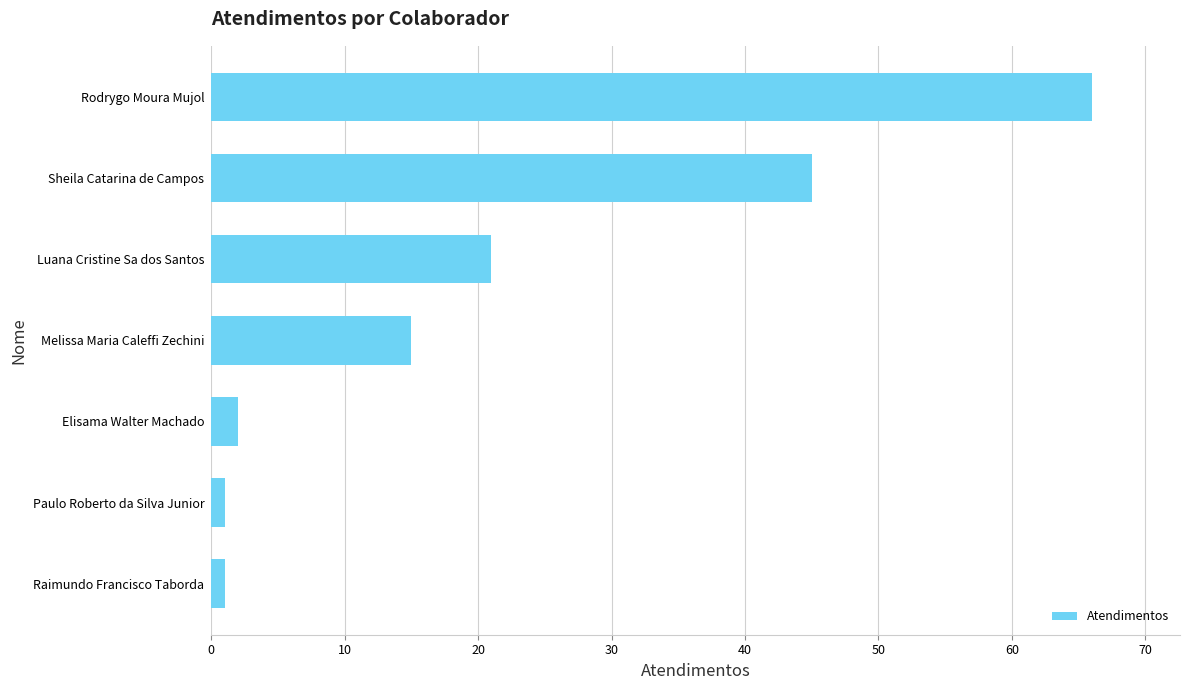

What is the ratio of the value at Sheila Catarina de Campos to the value at Melissa Maria Caleffi Zechini?

3.0